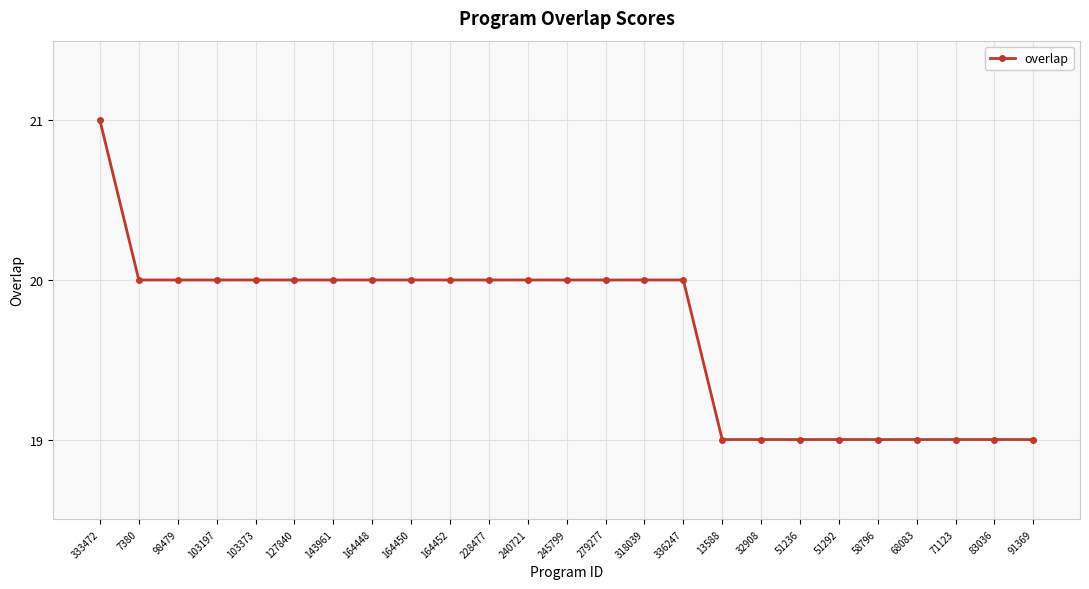

What is the smallest value displayed?

19